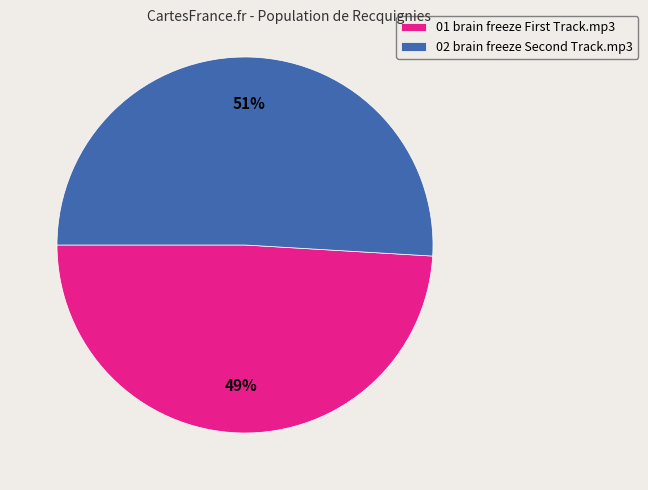

Which category has the smallest portion of the pie?

01 brain freeze First Track.mp3